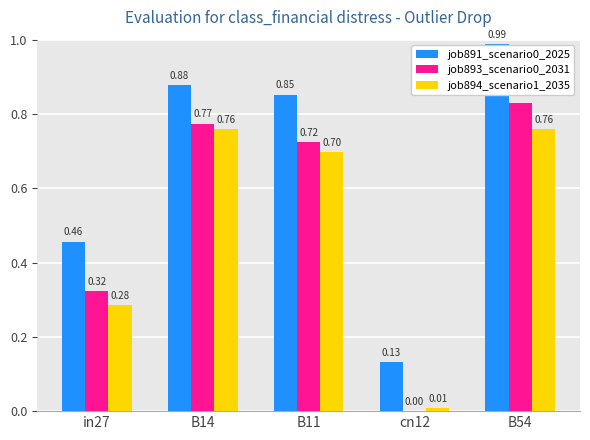

At which category is the sum across all series the highest?

B54